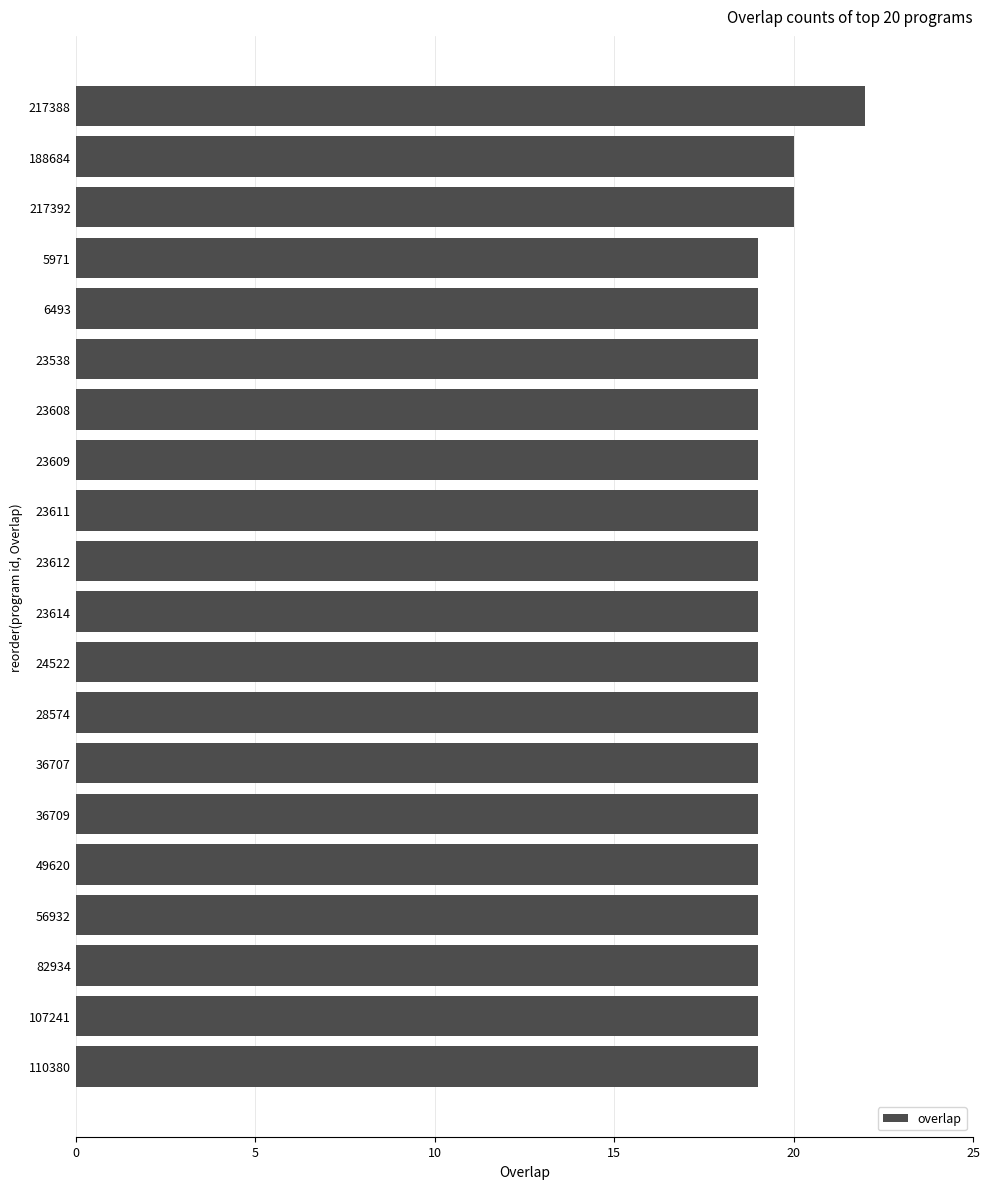

Reading bottom to top, what are all the values shown in this chart?

19	19	19	19	19	19	19	19	19	19	19	19	19	19	19	19	19	20	20	22